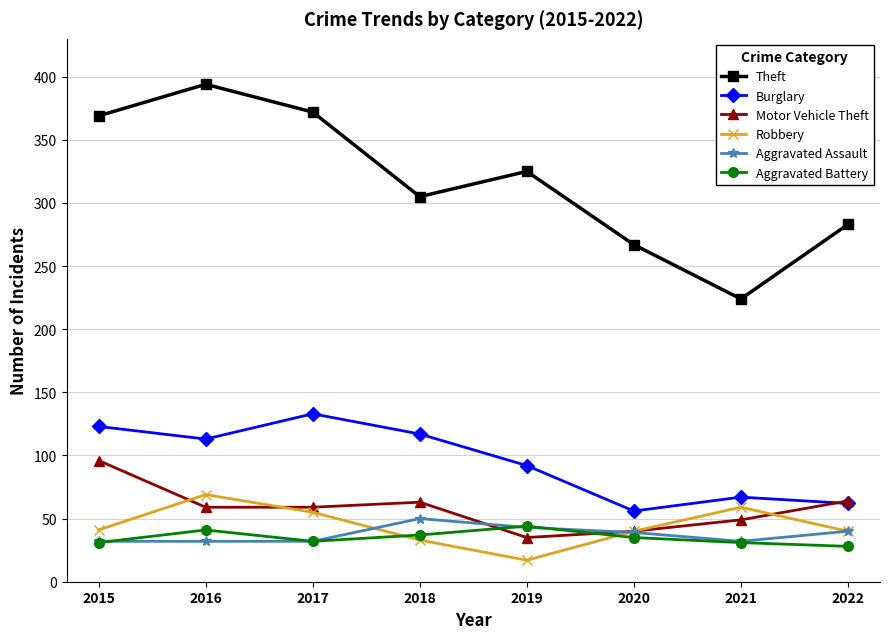

True or false: Aggravated Assault and Burglary cross at least once.

False